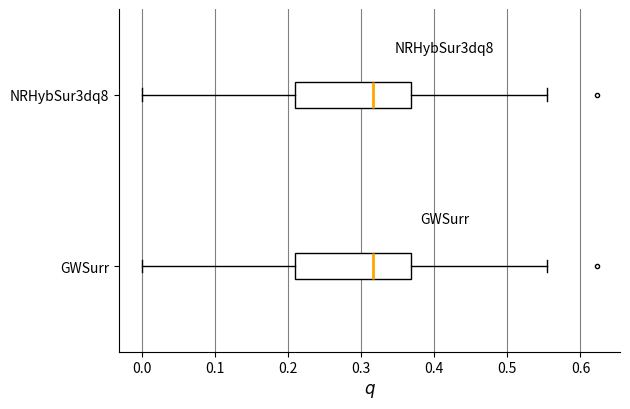

Where does the left whisker of the box for NRHybSur3dq8 end on the x-axis? The values are not printed on the chart, so give them approximately, as read against the axis.

0.00